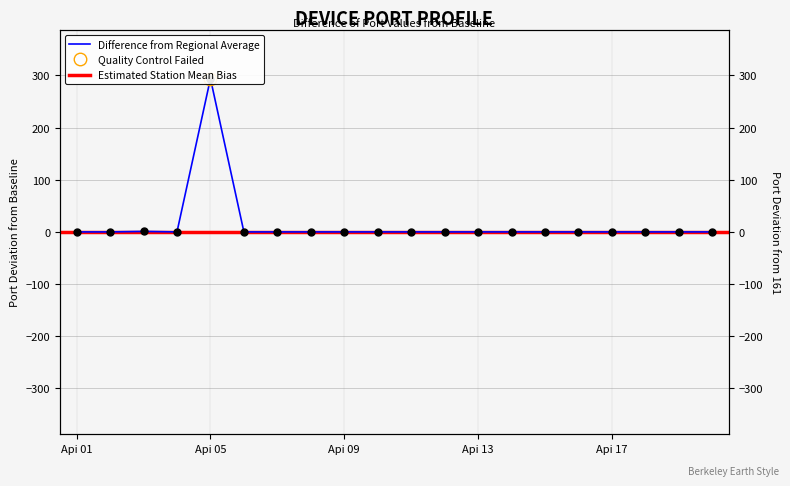

Rank the categories by value from lowest to highest.

Api 01, Api 02, Api 04, Api 06, Api 07, Api 08, Api 09, Api 10, Api 11, Api 12, Api 13, Api 14, Api 15, Api 16, Api 17, Api 18, Api 19, Api 20, Api 03, Api 05